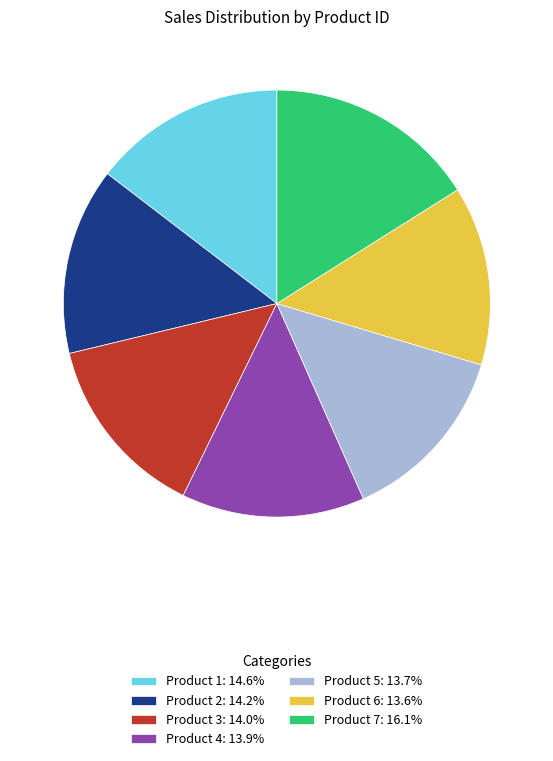

Does Product 2: 14.2% represent more than half of the total?

No